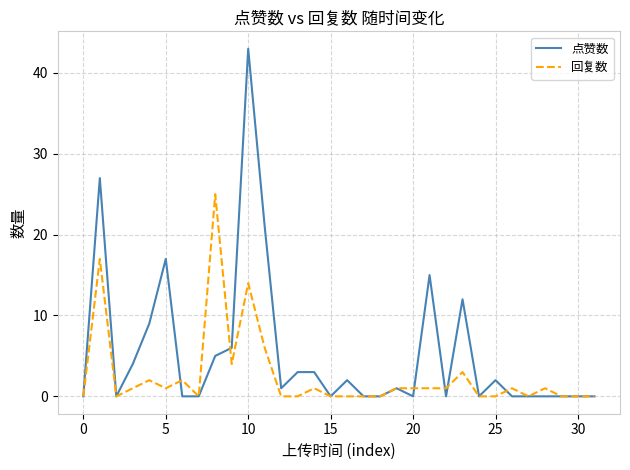

Which series has the largest range (max minus min)?

点赞数